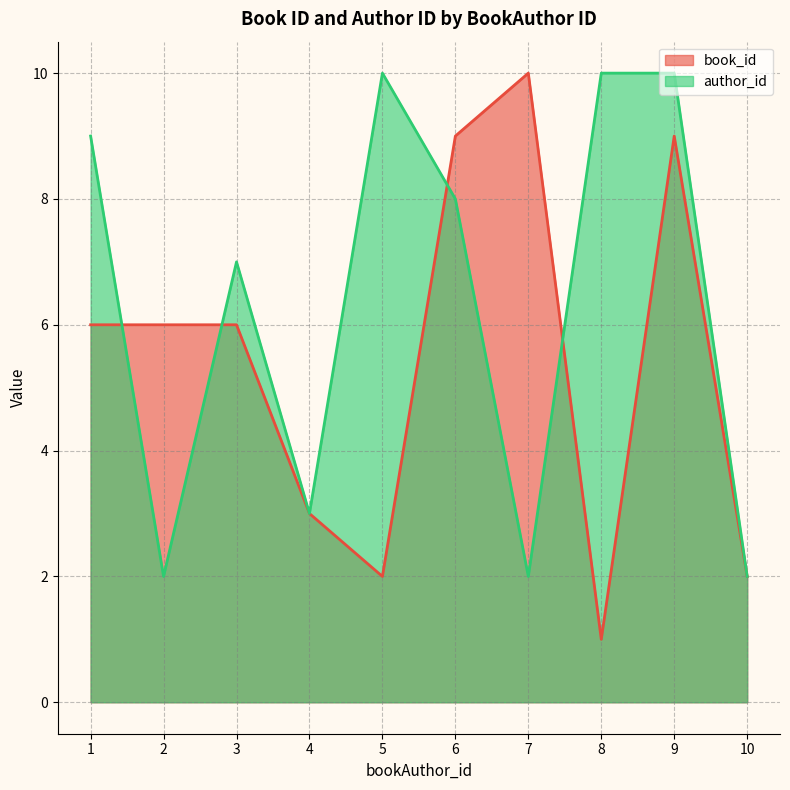

Reading left to right, list all the values displayed in this chart.

book_id: 6	6	6	3	2	9	10	1	9	2
author_id: 9	2	7	3	10	8	2	10	10	2